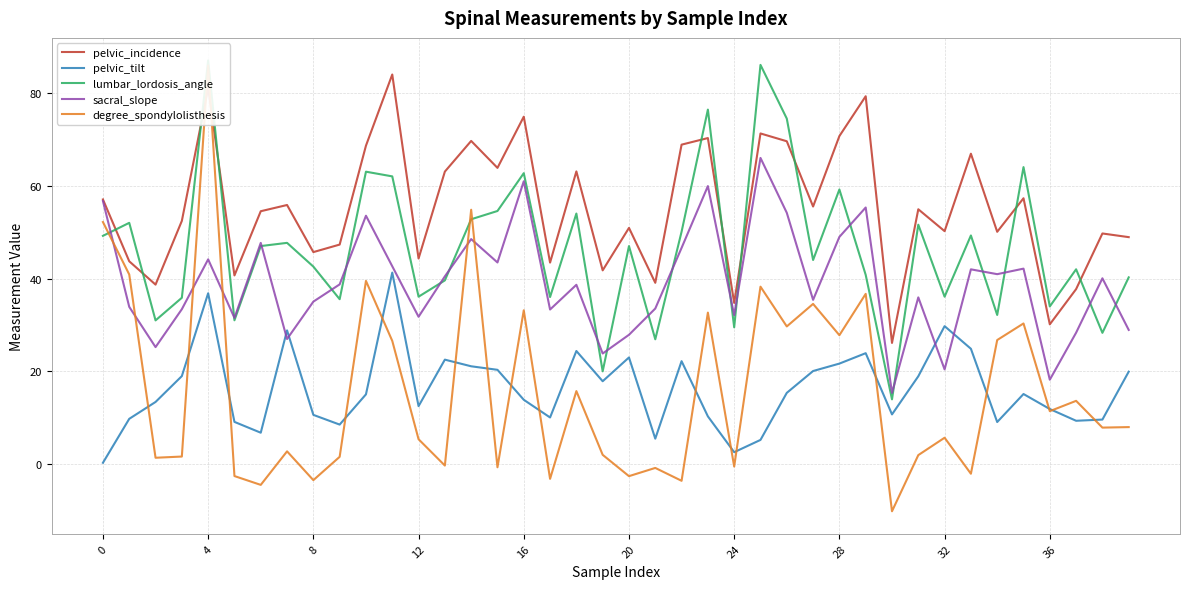

At which category does sacral_slope reach its first local peak?

4